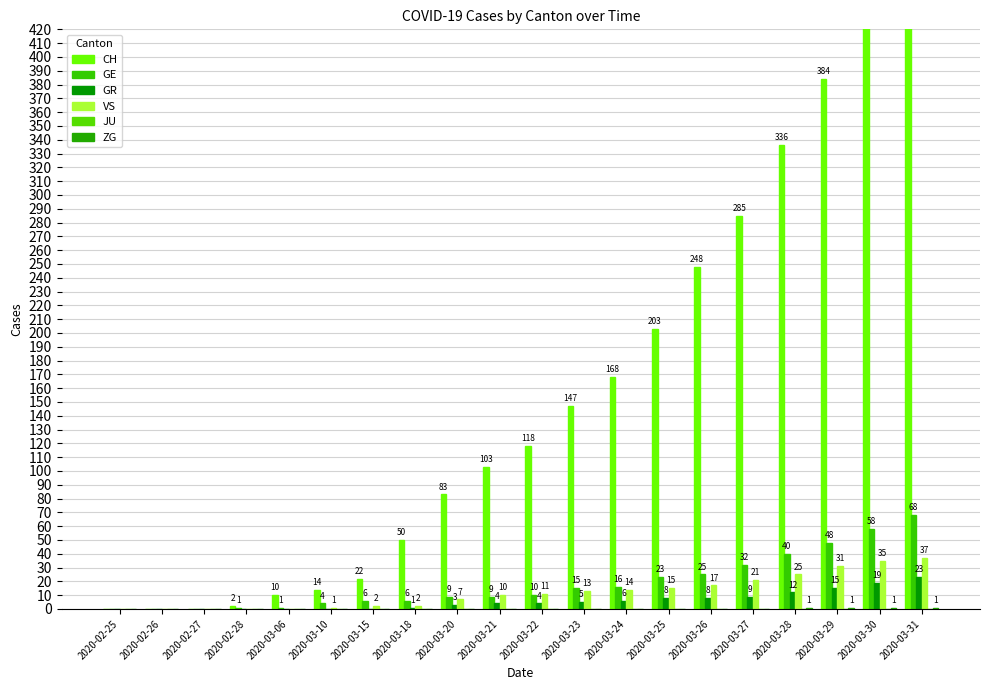

The value of ZG at 2020-03-21 is 0. True or false?

True